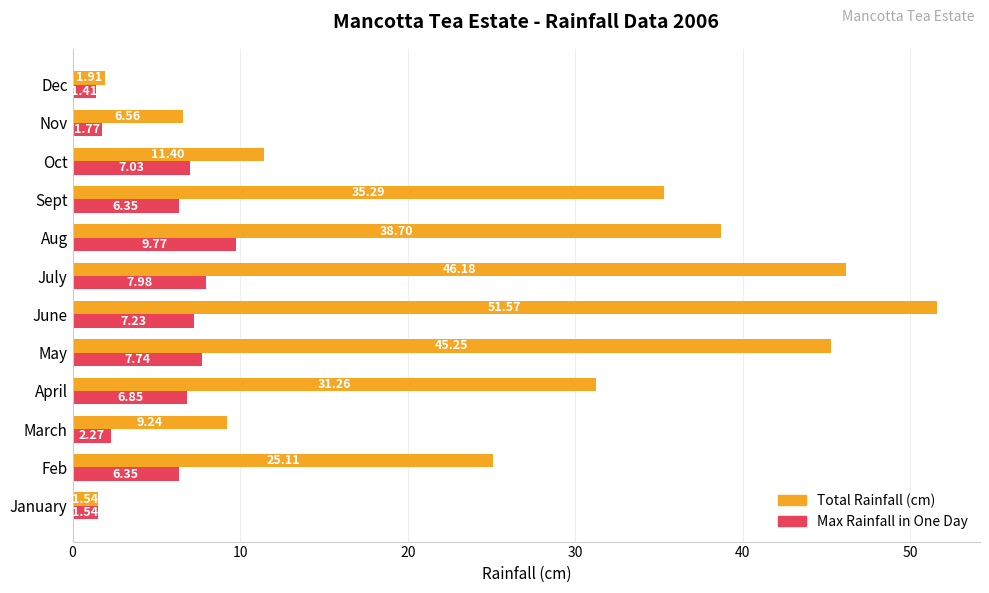

Which series has the largest range (max minus min)?

Total Rainfall (cm)